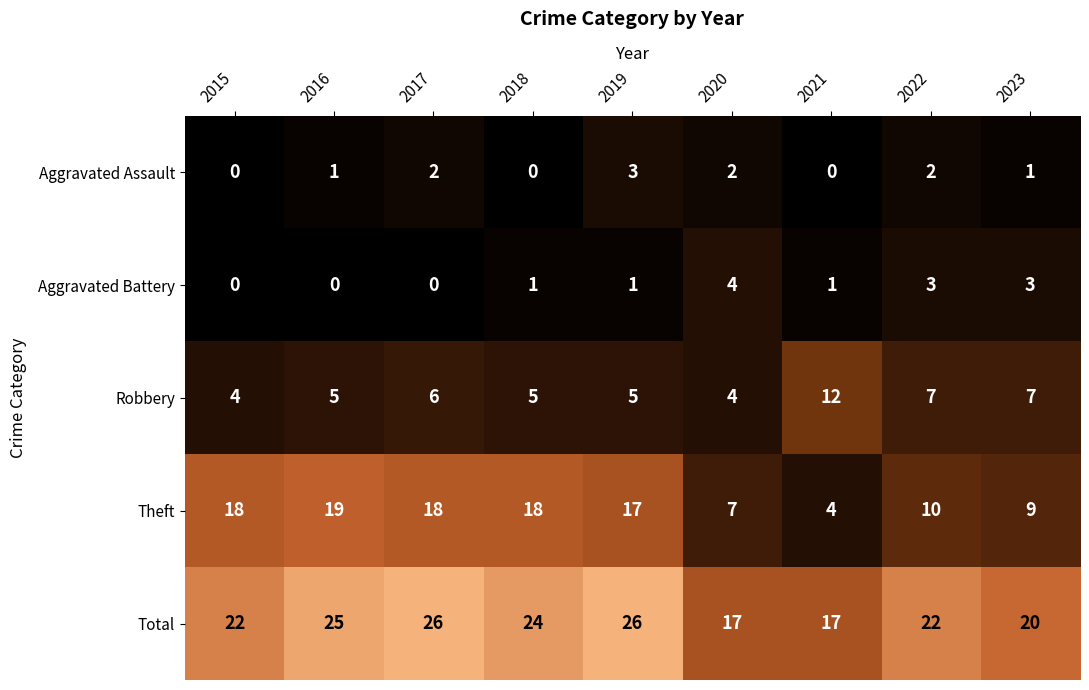

What is the sum of the Total values at 2016 and 2021?

42